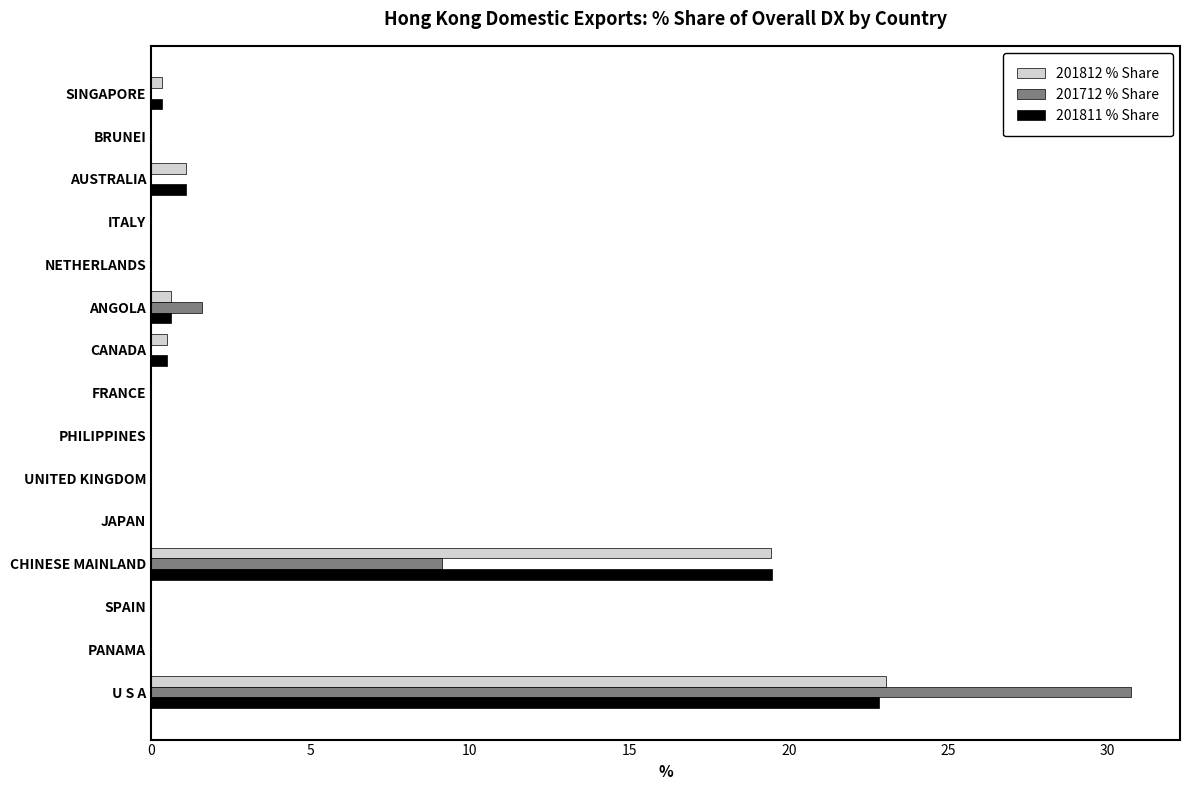

At which category is the sum across all series the highest?

U S A